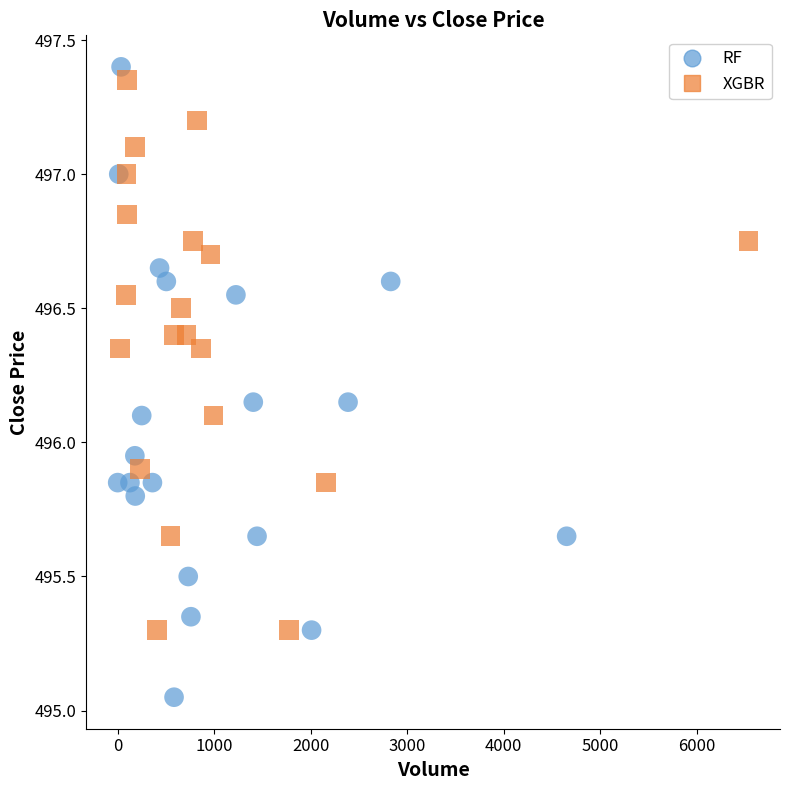

Which series has the widest spread of Y values?

RF